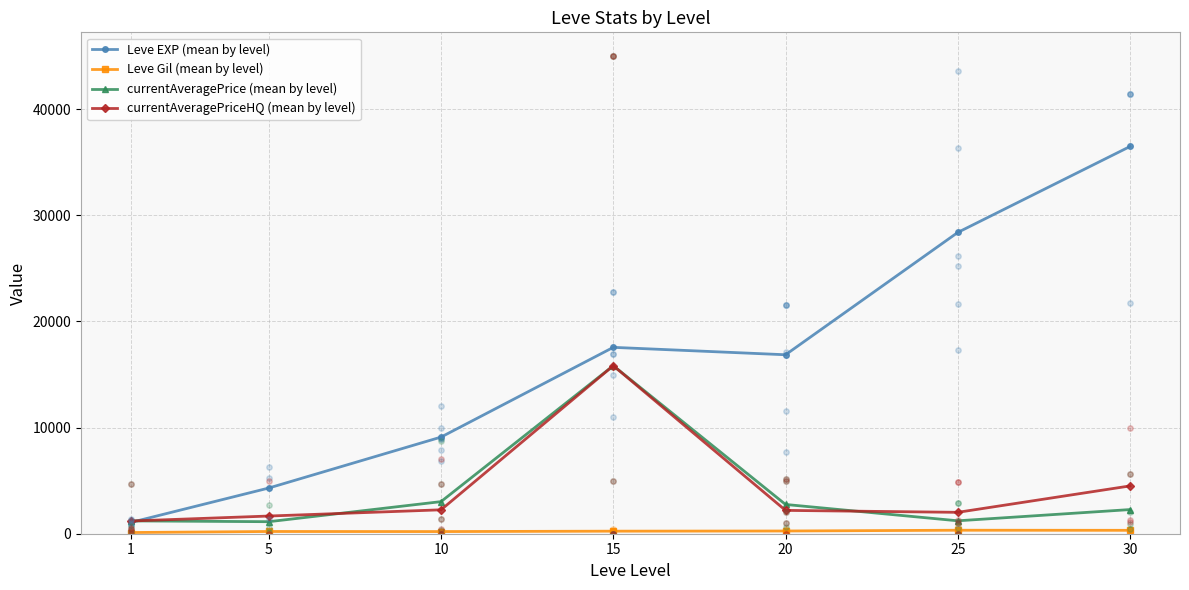

Which series has the widest spread of Y values?

Leve EXP (mean by level)